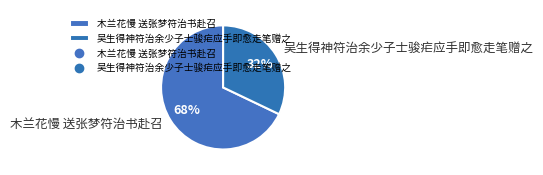

Count the number of slices in the pie.

2